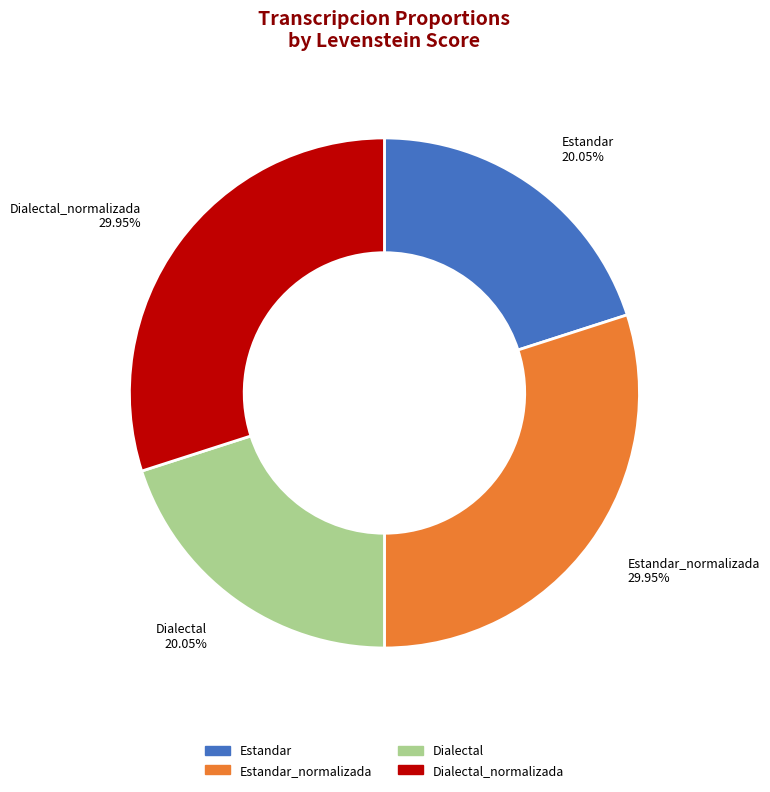

Is Estandar_normalizada the majority of the pie?

No